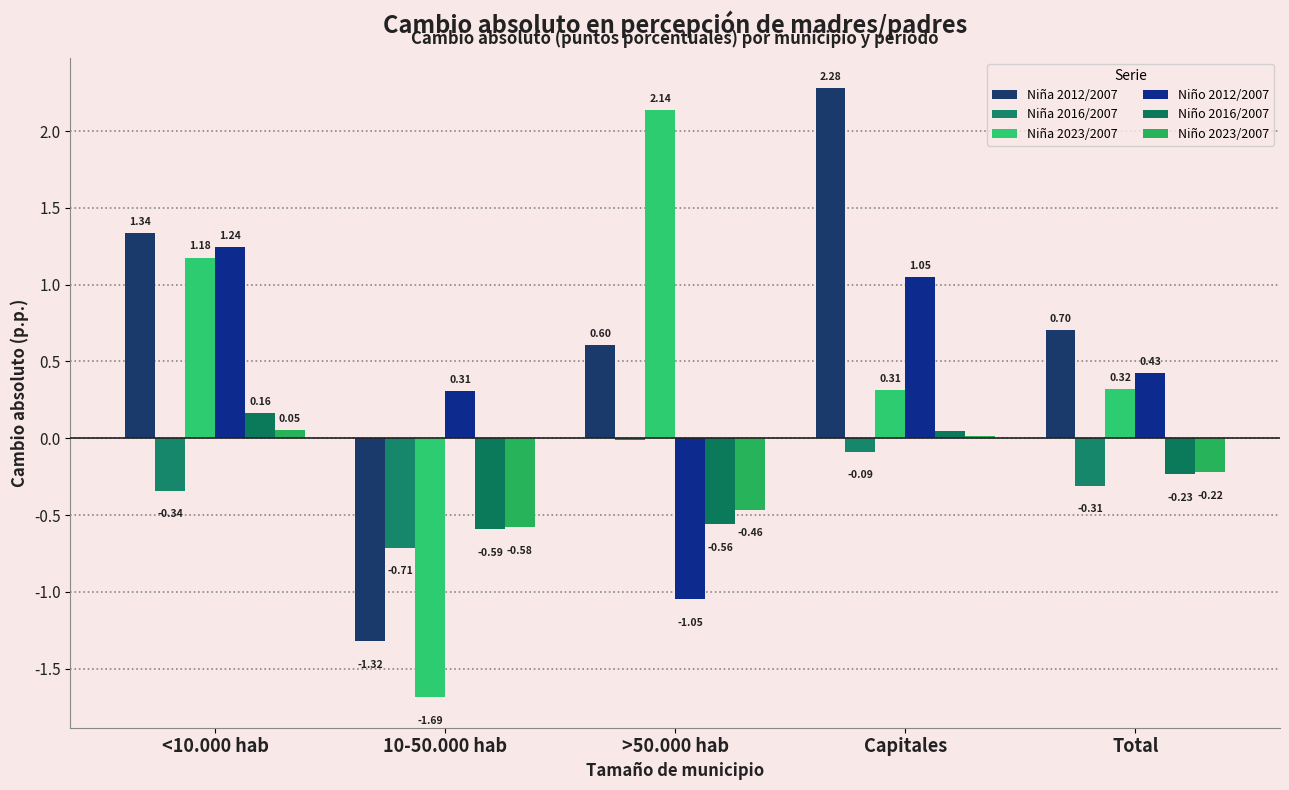

The value of Niño 2023/2007 at <10.000 hab is 0.1. True or false?

False